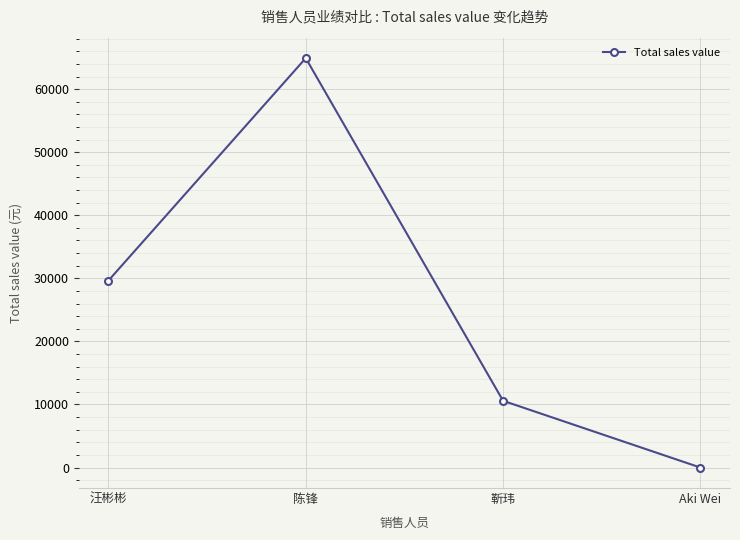

Between 陈锋 and 靳玮, which is larger?

陈锋